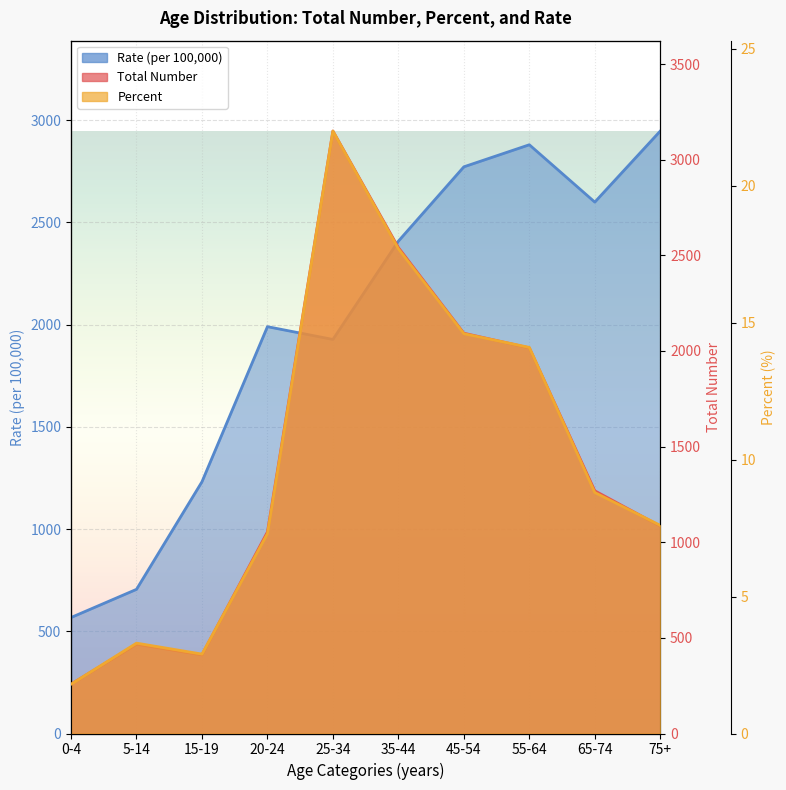

Which category has the lowest value in the Total Number series?

0-4